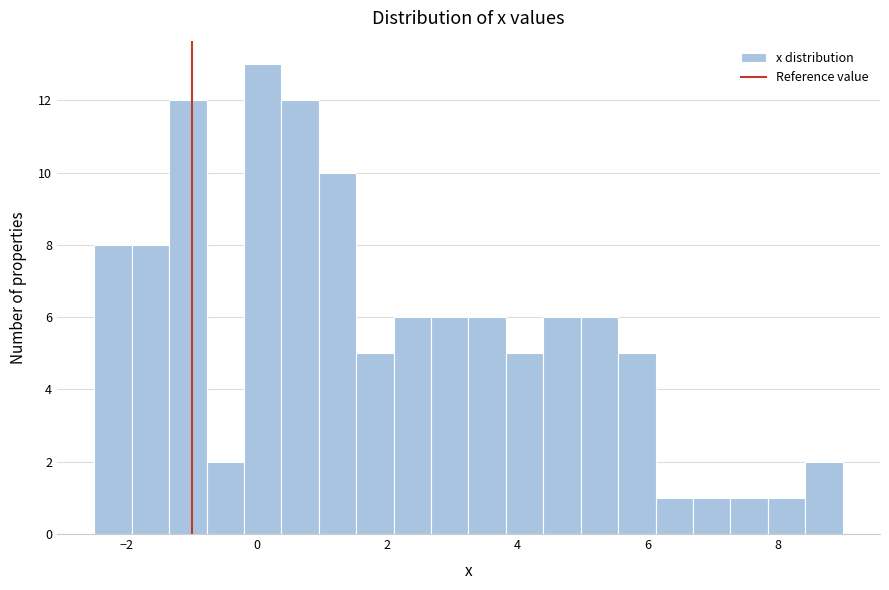

Read against the x-axis, roughly where is the centre of the tallest bar?

0.0